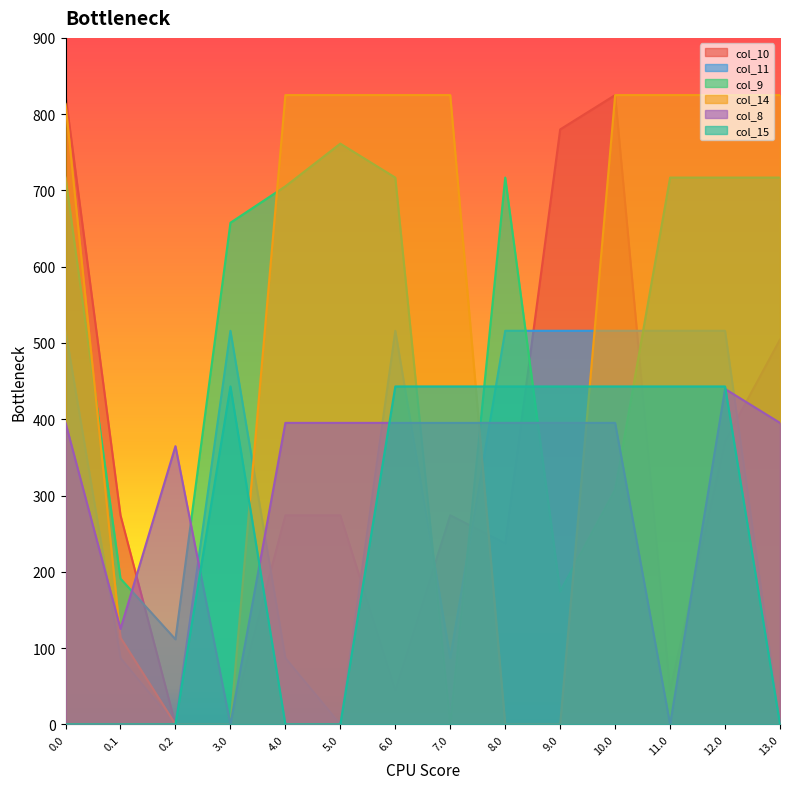

What is the average value of the col_14 series?

537.7